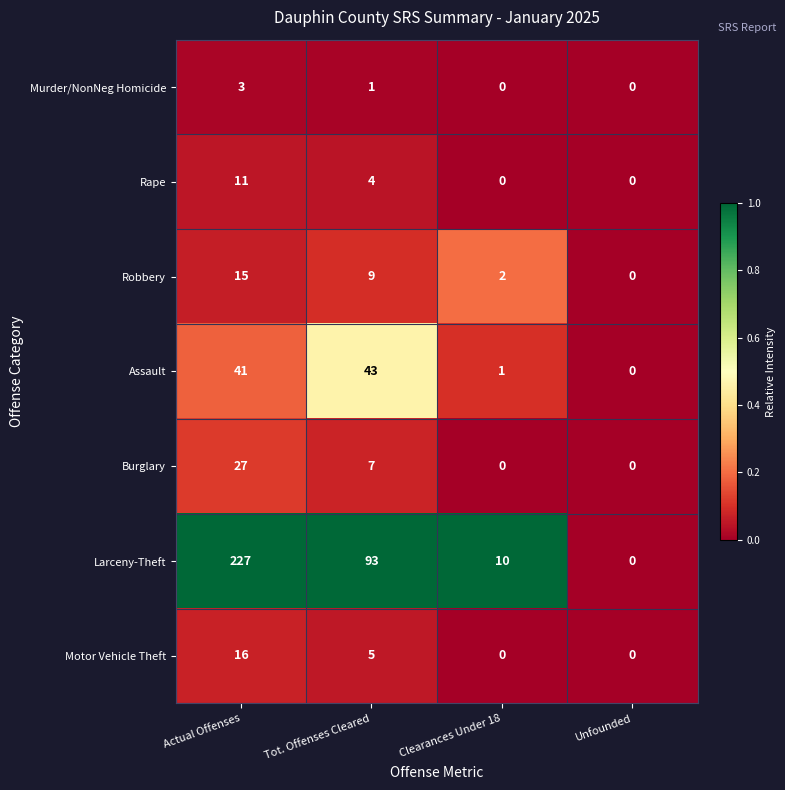

Count the number of categories in the chart.

4